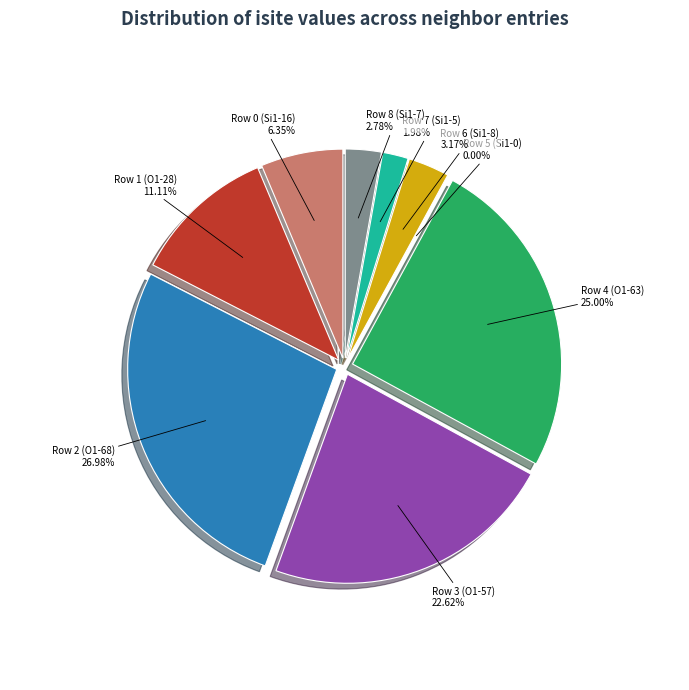

How many slices are in this pie chart?

9